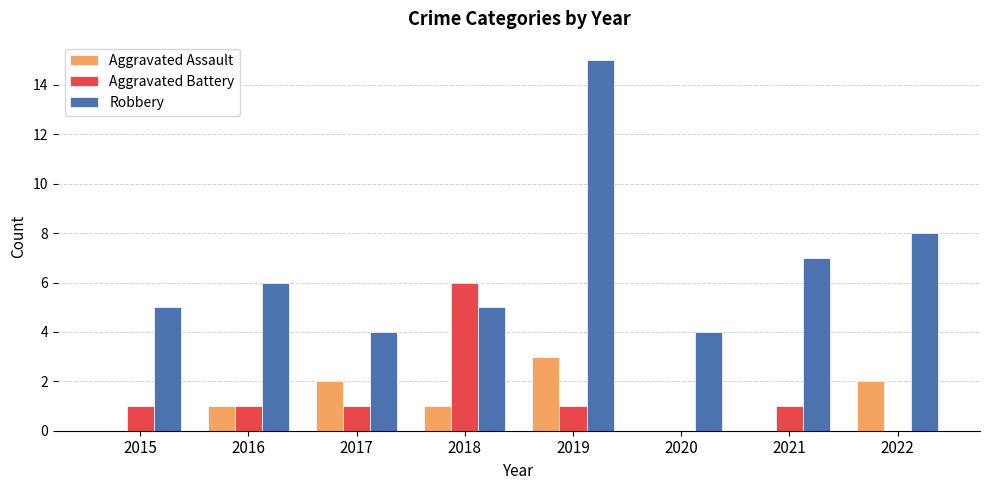

Reading left to right, extract all data points from this chart.

Aggravated Assault: 2015=0	2016=1	2017=2	2018=1	2019=3	2020=0	2021=0	2022=2
Aggravated Battery: 2015=1	2016=1	2017=1	2018=6	2019=1	2020=0	2021=1	2022=0
Robbery: 2015=5	2016=6	2017=4	2018=5	2019=15	2020=4	2021=7	2022=8